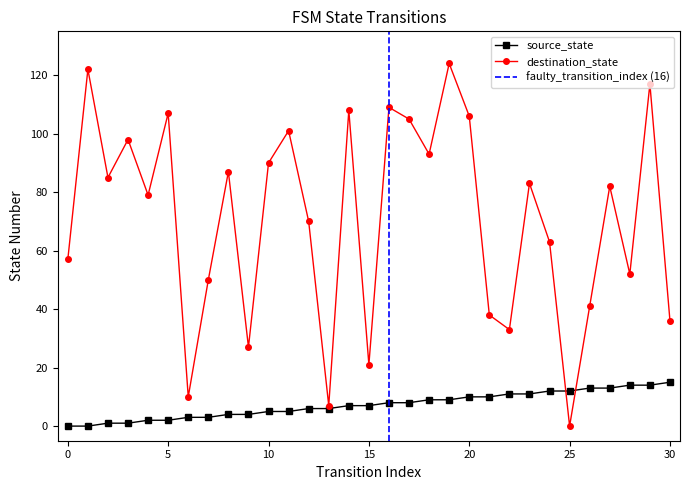

Count the number of data series in this chart.

2